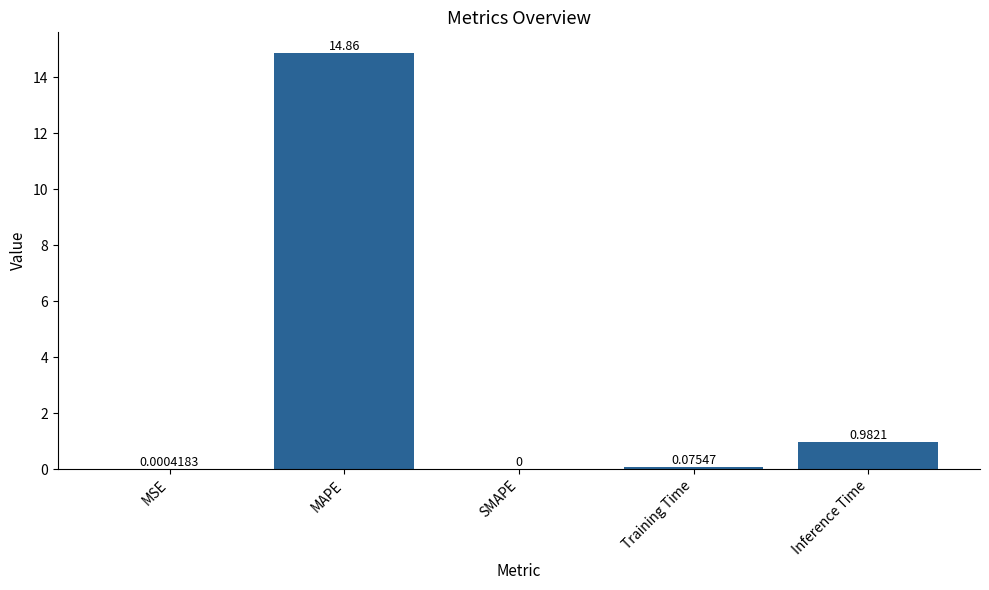

Between Inference Time and MAPE, which is larger?

MAPE